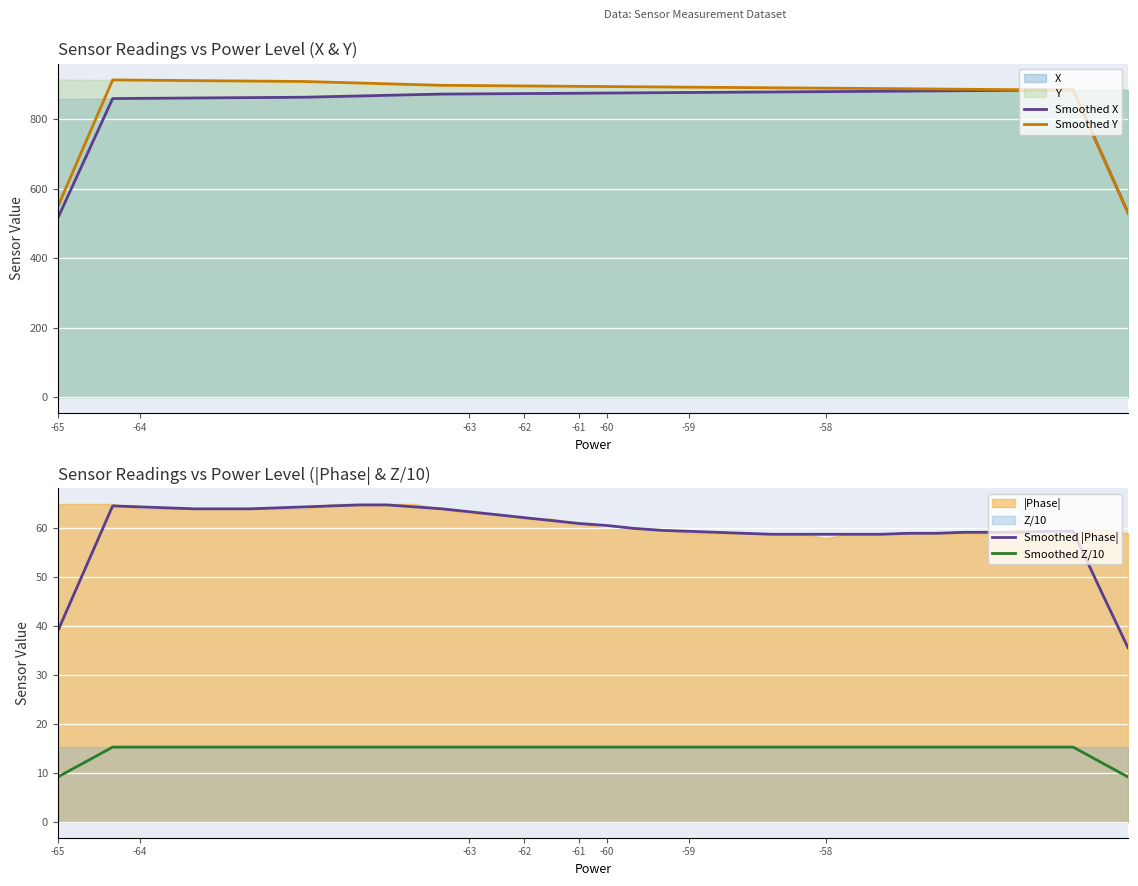

What is the maximum value shown in the chart?

912.5